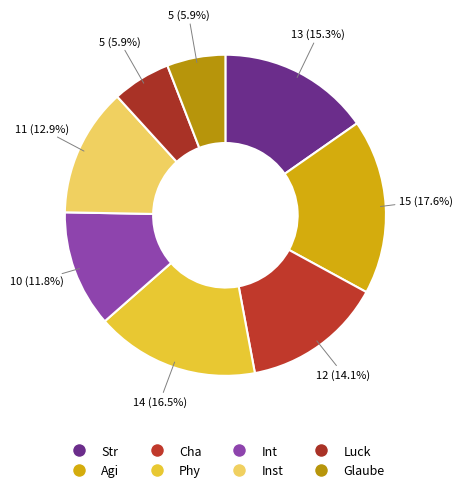

How many slices are in this pie chart?

8